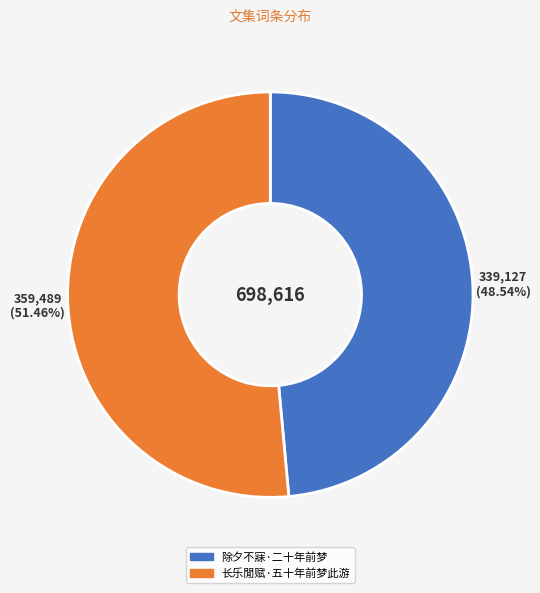

To the nearest percent, what percentage of the pie is 除夕不寐·二十年前梦?

49%